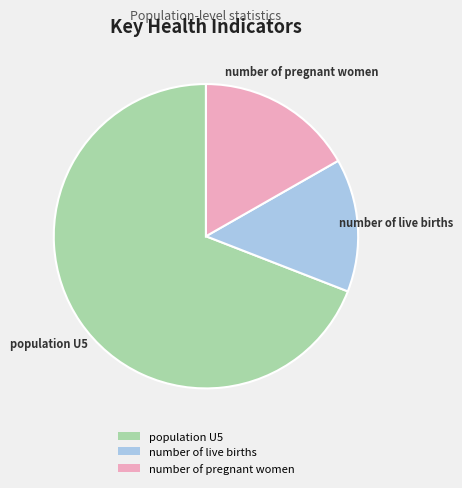

Does population U5 account for over 50% of the chart?

Yes